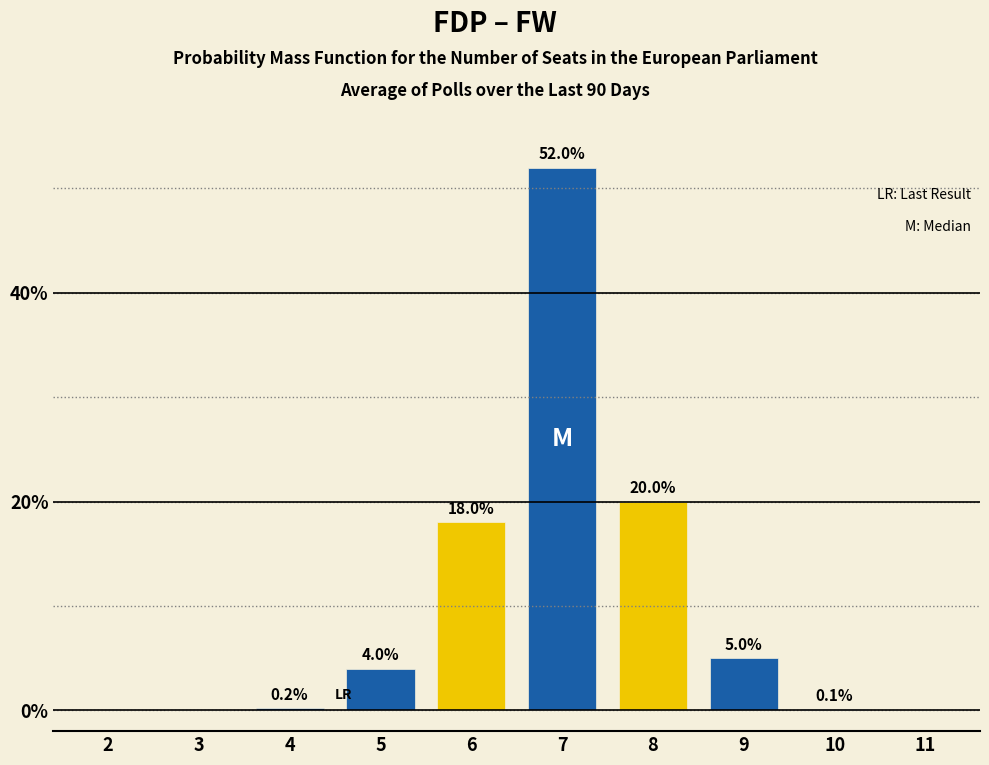

Reading left to right, extract all data points from this chart.

2=0.0	3=0.0	4=0.2	5=4.0	6=18.0	7=52.0	8=20.0	9=5.0	10=0.1	11=0.0